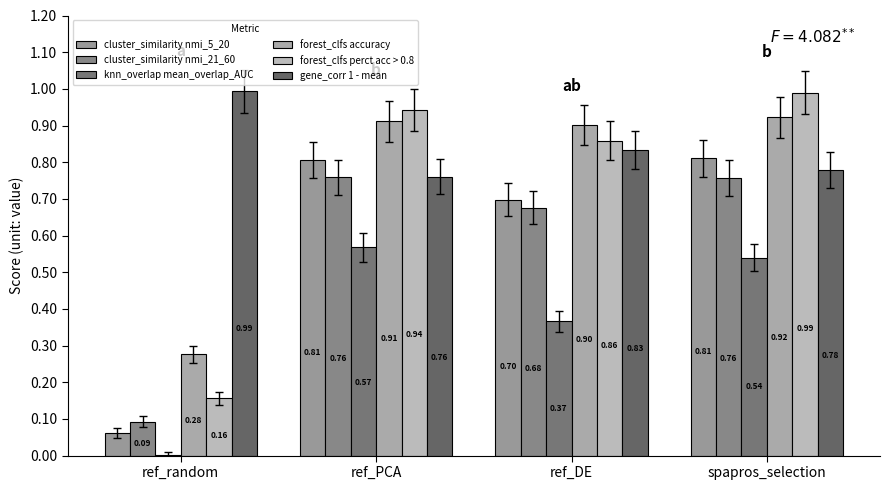

Does the chart contain stacked bars?

No